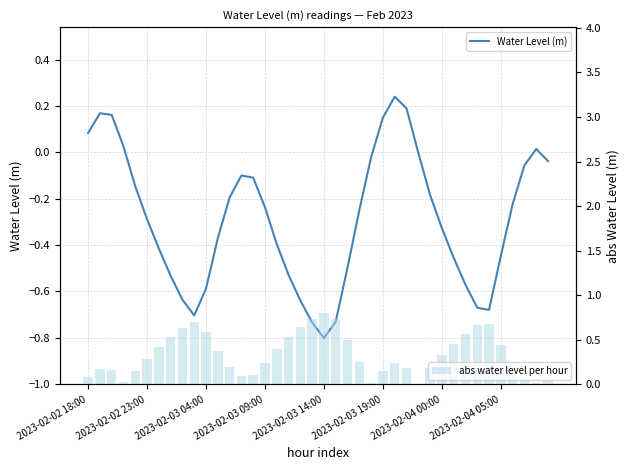

List the series in order of their peak value, lowest first.

Water Level (m), abs water level per hour